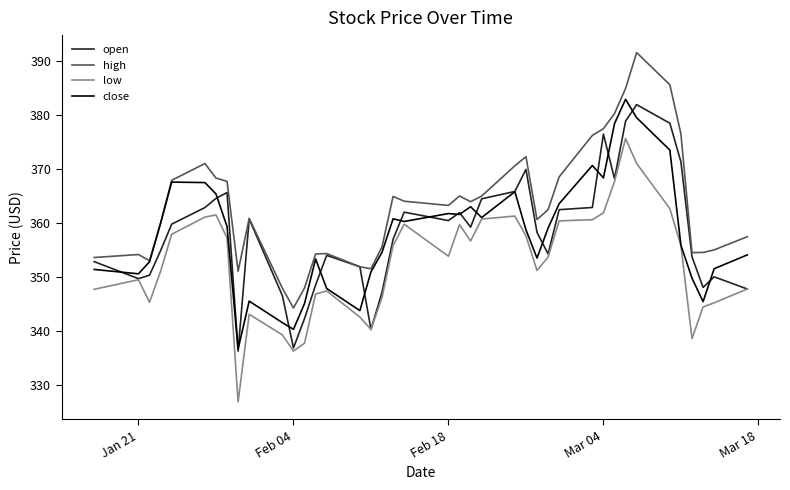

What is the maximum value shown in the chart?

391.6